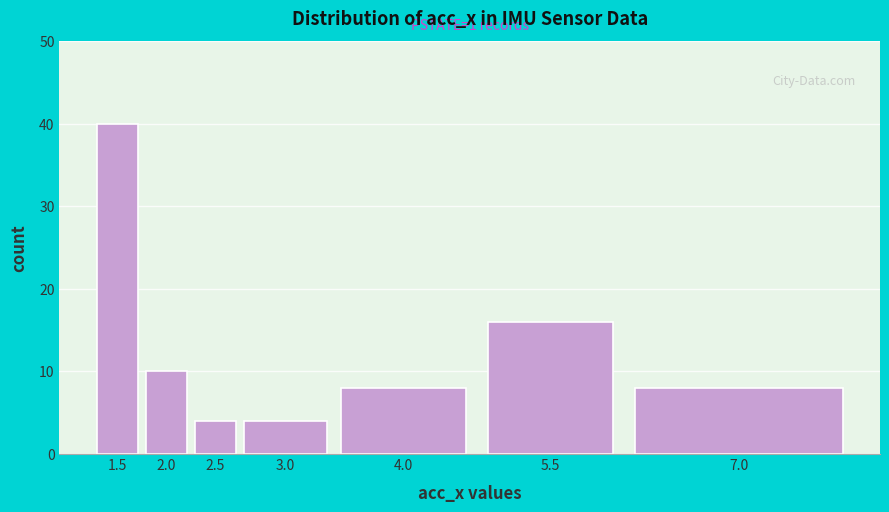

Reading right to left, what are all the values shown in this chart?

7.0=8	5.5=16	4.0=8	3.0=4	2.5=4	2.0=10	1.5=40